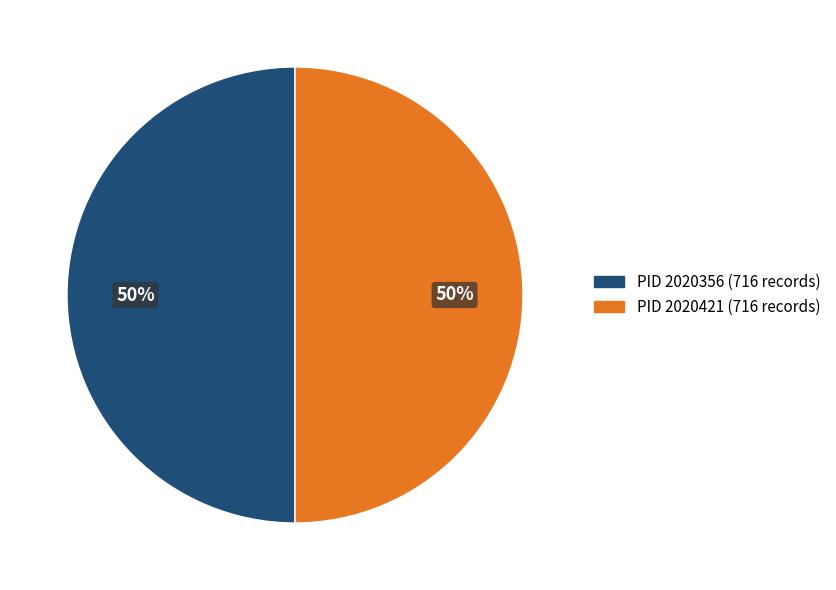

Approximately how many times larger is the value at PID 2020356 (716 records) compared to PID 2020421 (716 records)?

1.0